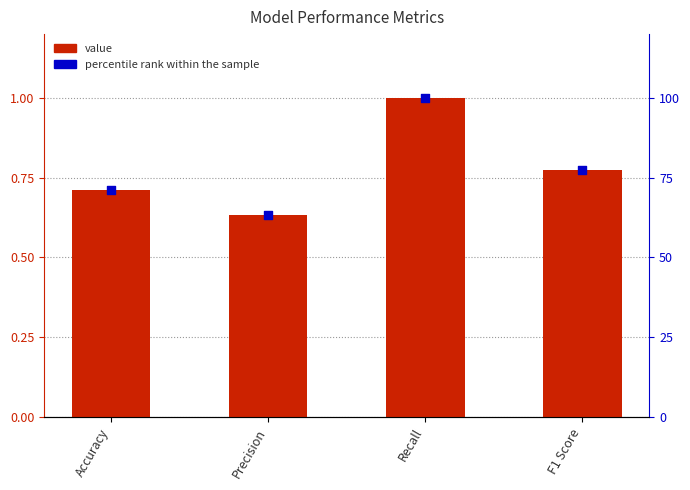

At how many categories does at least one series exceed 89?

1